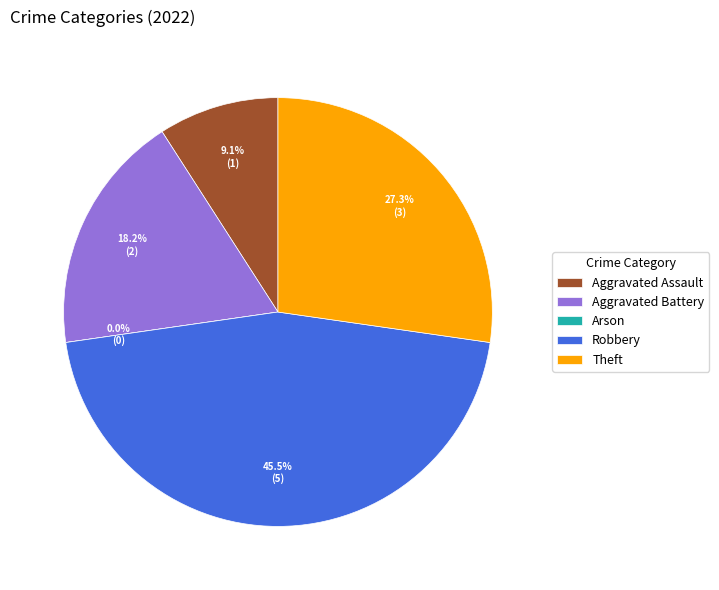

The Arson slice represents 13% of the pie. True or false?

False